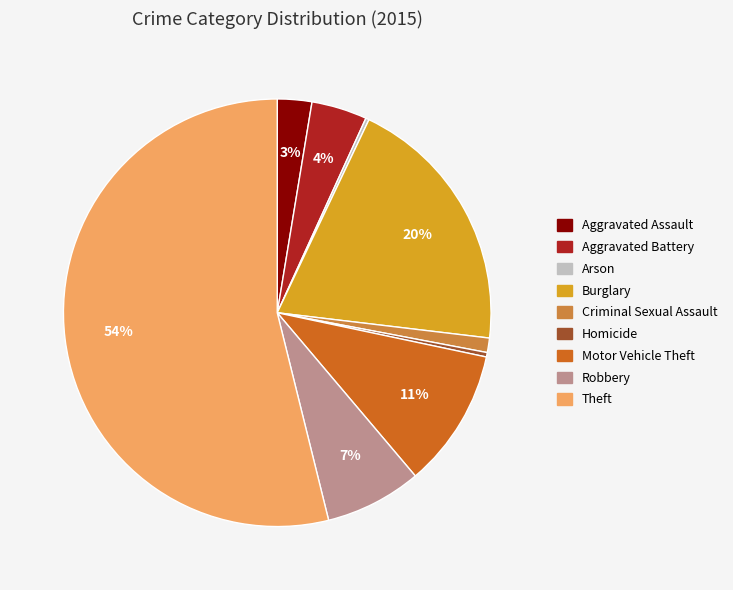

To the nearest percent, what portion does Motor Vehicle Theft represent?

11%